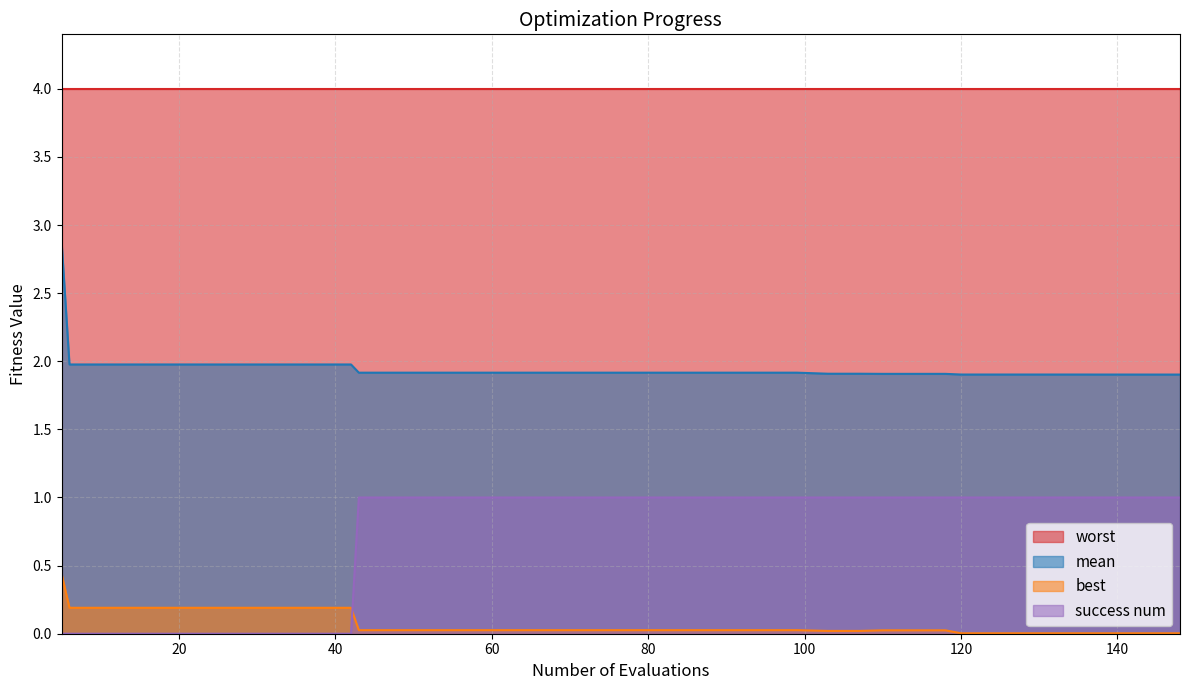

True or false: mean has more than 2 points higher than both neighbors.

False